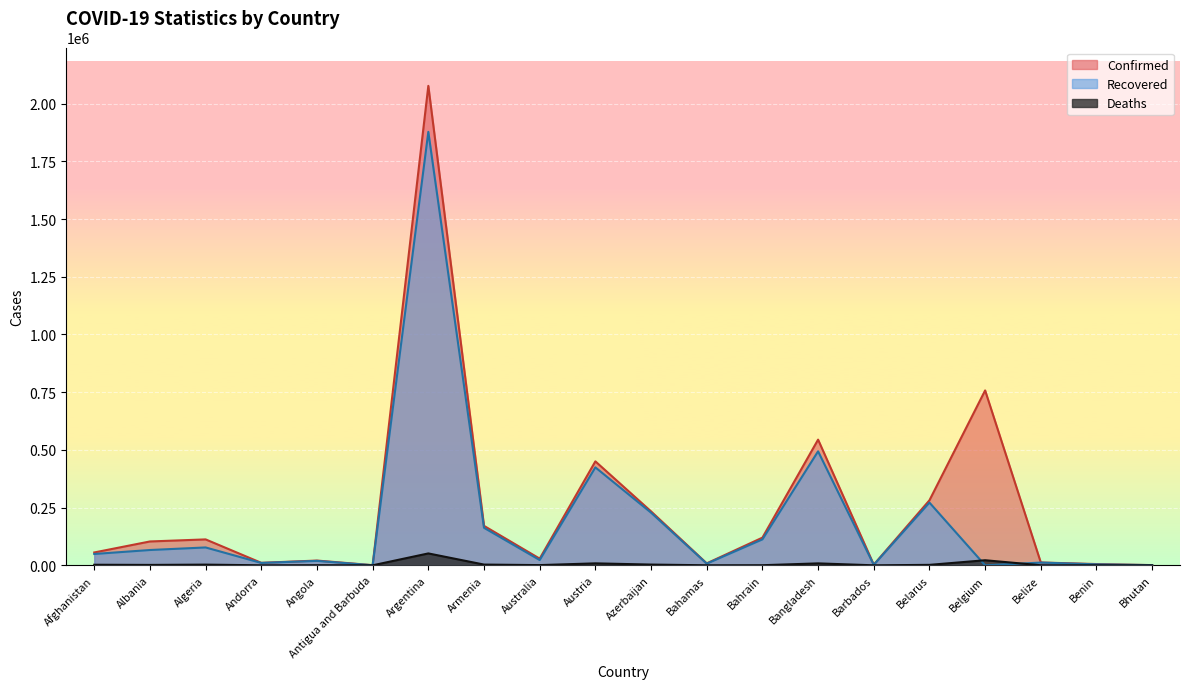

Which series has the largest total across all categories?

Confirmed